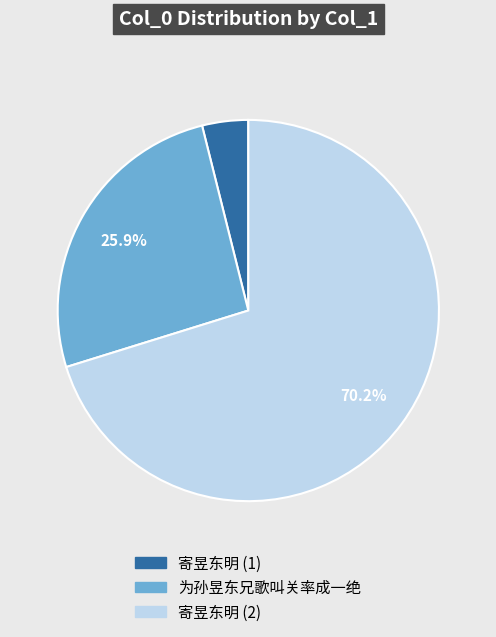

What is the total percentage of 为孙昱东兄歌叫关率成一绝 and 寄昱东明 (2)?

96.1%